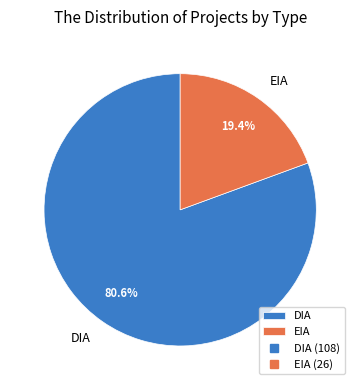

The EIA slice represents 7% of the pie. True or false?

False